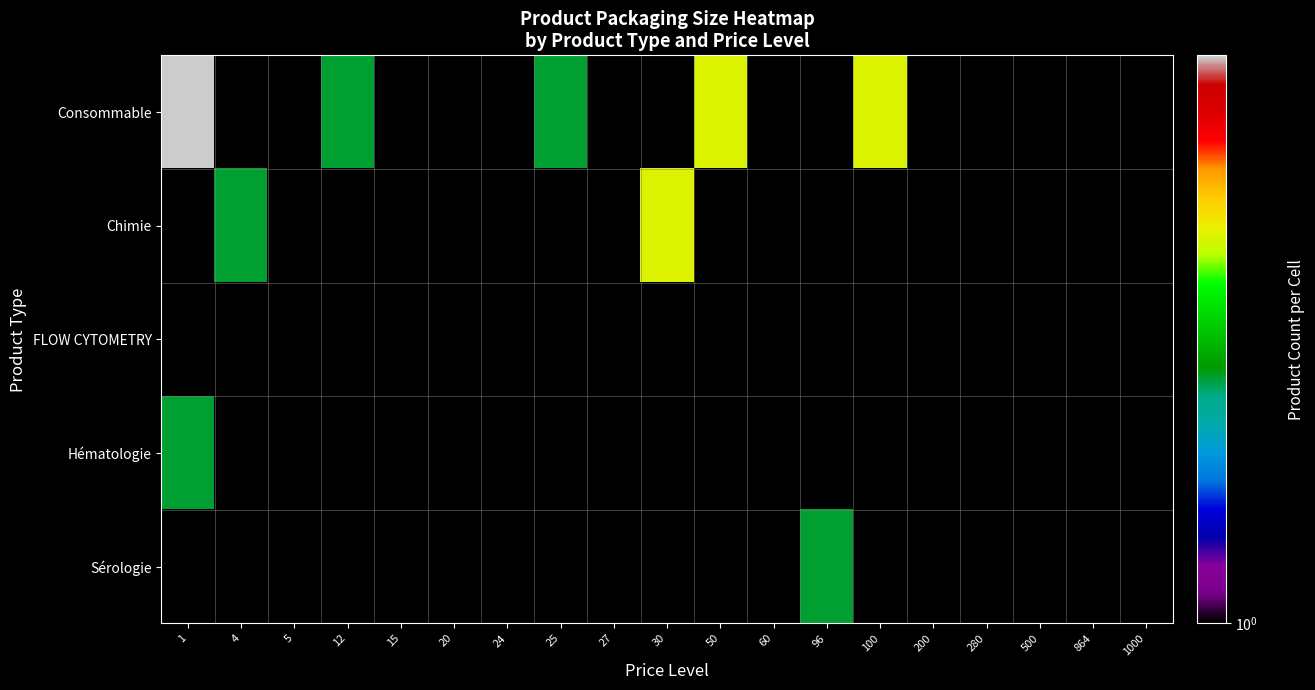

Rank the categories by Sérologie value from lowest to highest.

100, 200, 280, 500, 864, 1000, 1, 4, 5, 12, 15, 20, 24, 25, 27, 30, 50, 60, 96